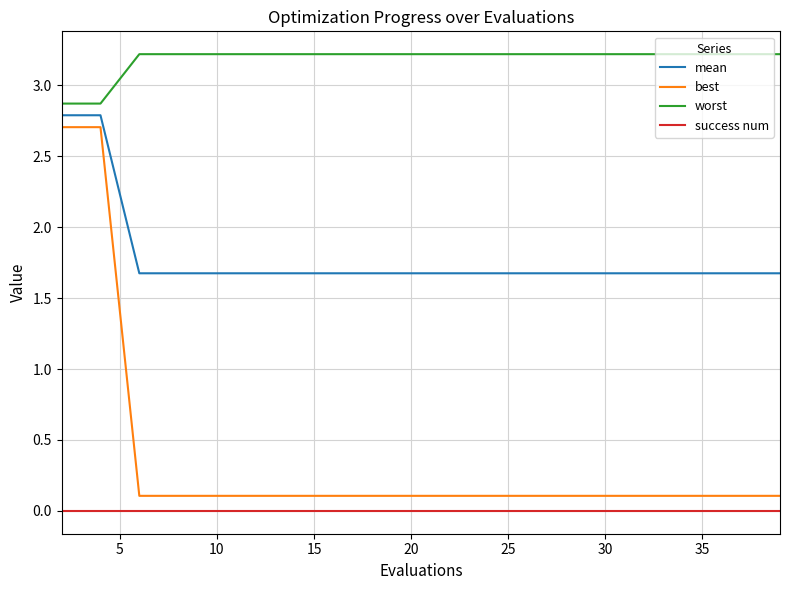

Is this an area chart (filled region under the line)?

No